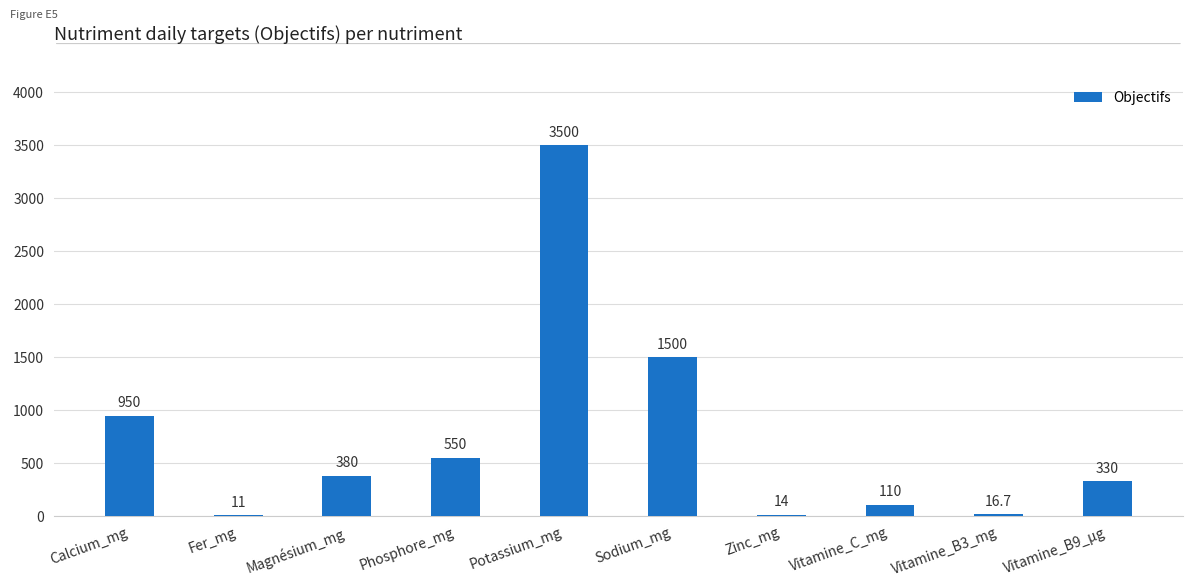

Reading left to right, list all the values displayed in this chart.

950.0	11.0	380.0	550.0	3500.0	1500.0	14.0	110.0	16.7	330.0